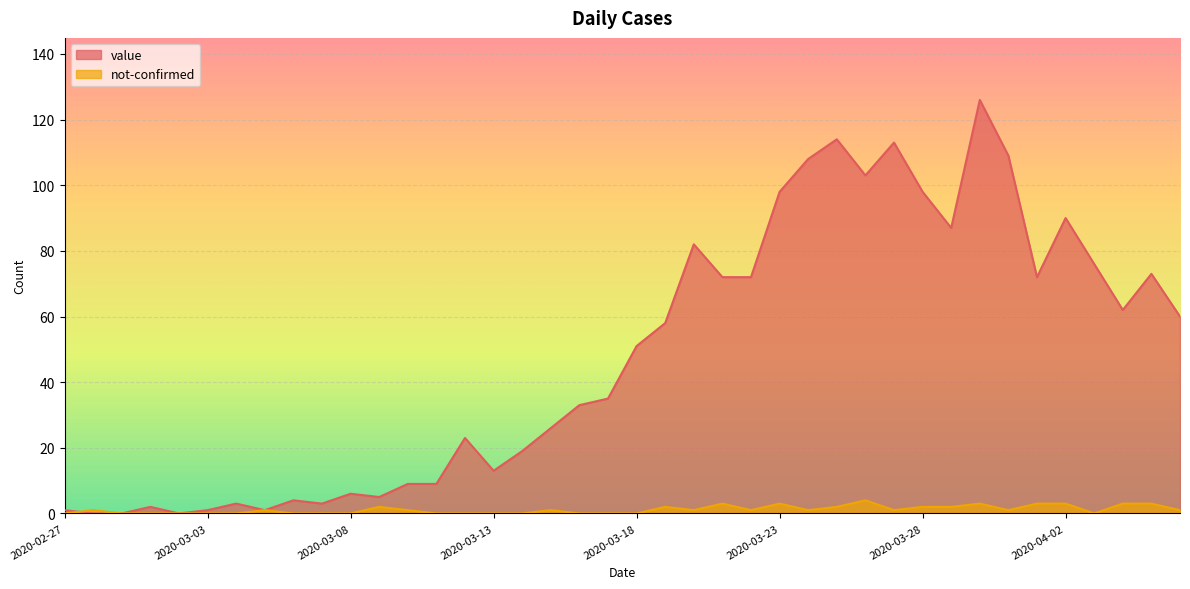

Is it true that value equals 3 at 2020-03-07?

True